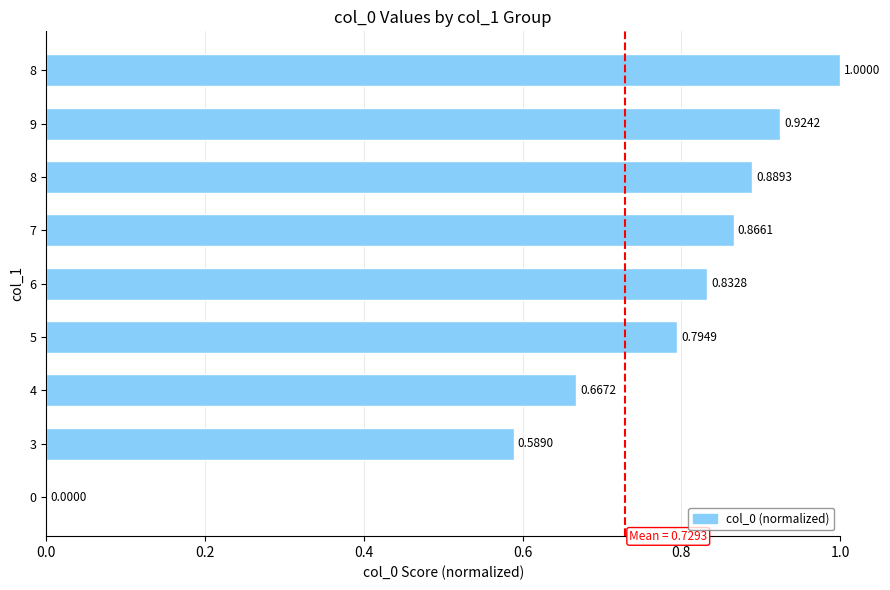

How many categories are shown in the chart?

9